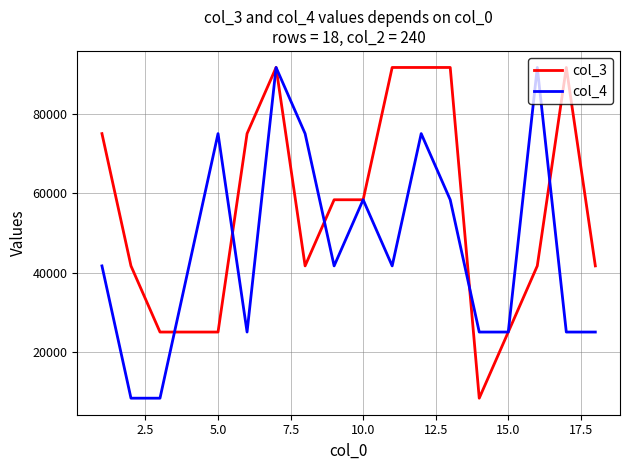

Reading left to right, list all the values displayed in this chart.

col_3: 75000.0	41666.7	25000.0	25000.0	25000.0	75000.0	91666.7	41666.7	58333.3	58333.3	91666.7	91666.7	91666.7	8333.3	25000.0	41666.7	91666.7	41666.7
col_4: 41666.7	8333.3	8333.3	41666.7	75000.0	25000.0	91666.7	75000.0	41666.7	58333.3	41666.7	75000.0	58333.3	25000.0	25000.0	91666.7	25000.0	25000.0